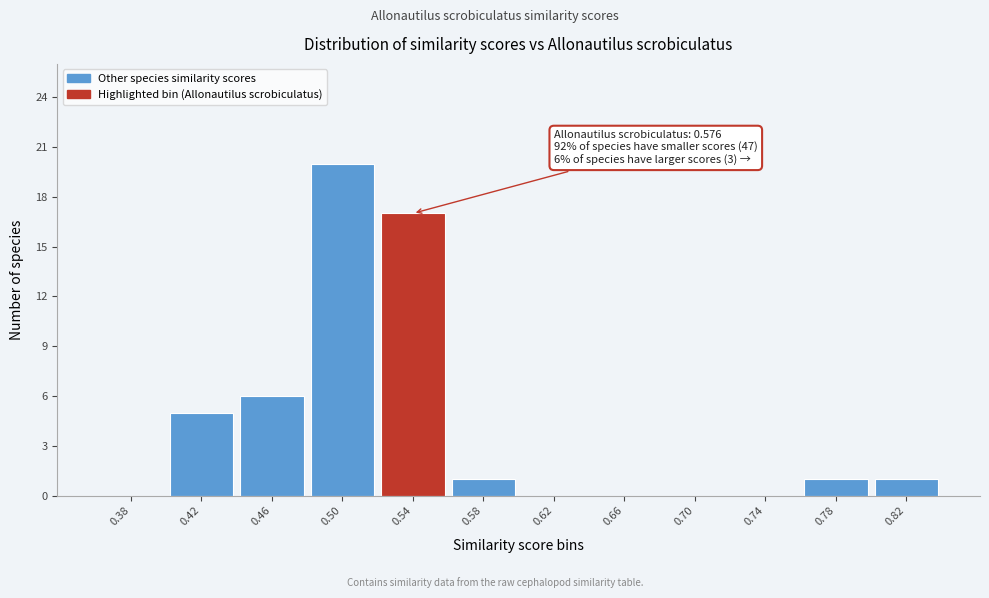

Reading right to left, transcribe all the data shown in this chart.

0.82=1	0.78=1	0.74=0	0.70=0	0.66=0	0.62=0	0.58=1	0.54=17	0.50=20	0.46=6	0.42=5	0.38=0